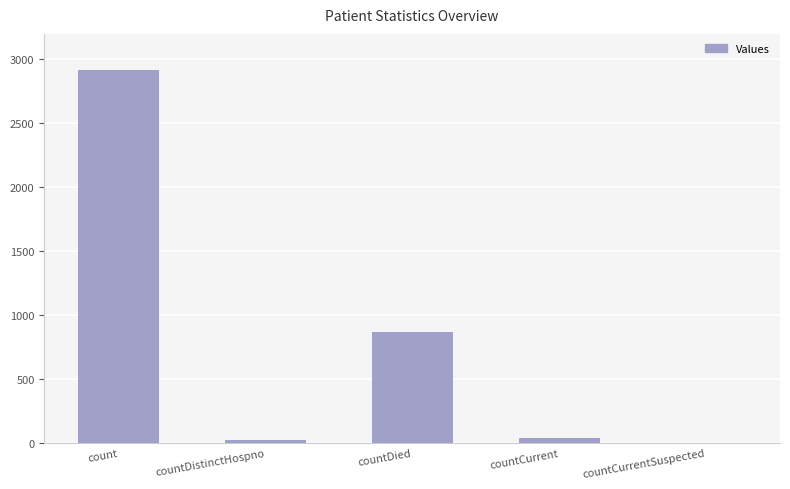

True or false: the data shows 0 at countCurrentSuspected.

True